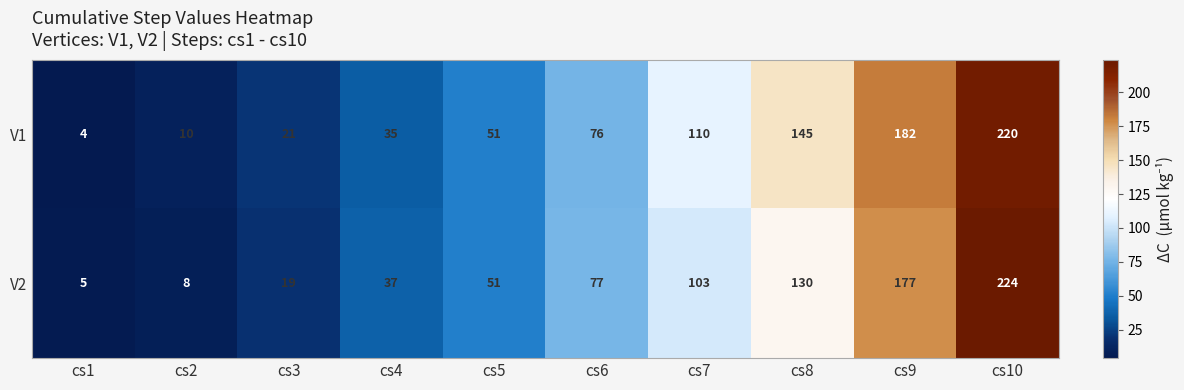

What is the smallest value displayed?

4